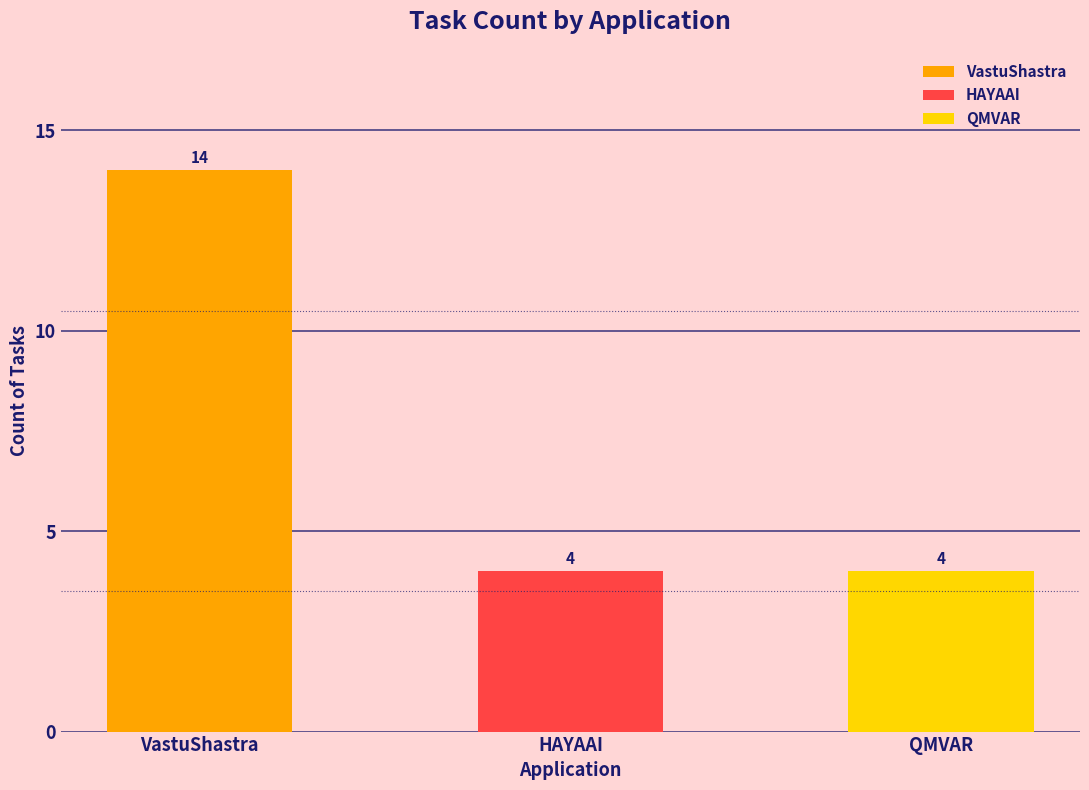

Reading left to right, what are all the values shown in this chart?

VastuShastra=14	HAYAAI=4	QMVAR=4